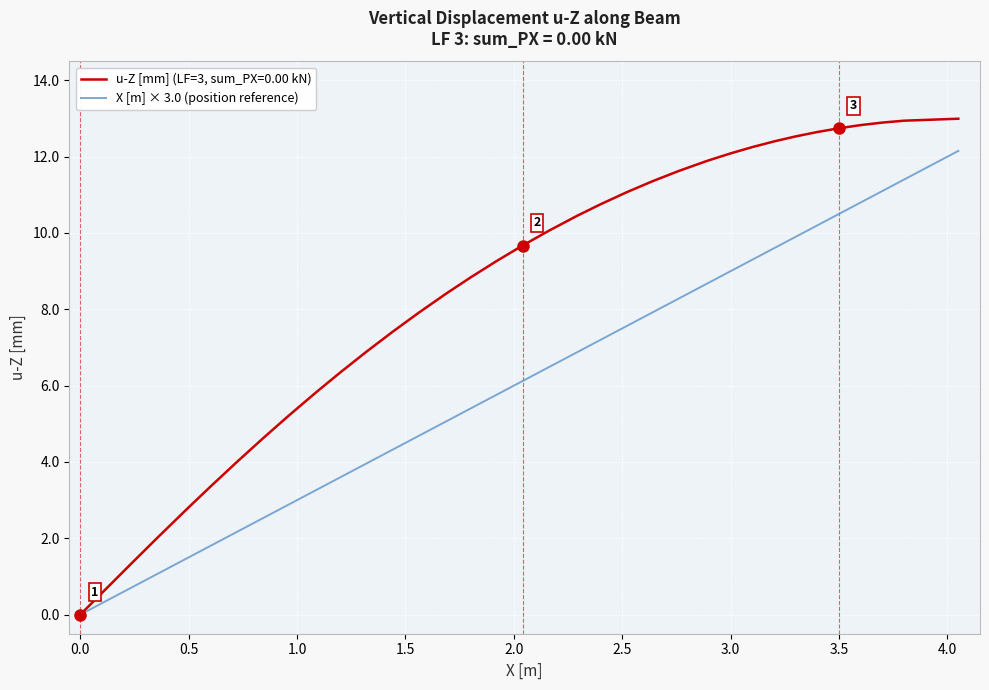

Does the chart have visible grid lines?

Yes